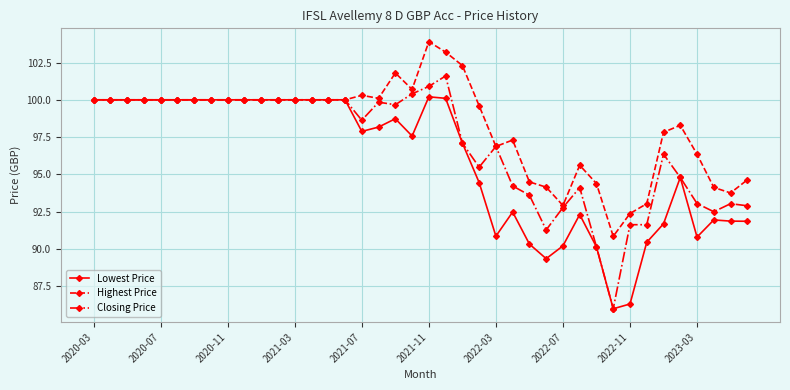

What is the highest value of the Lowest Price series?

100.2